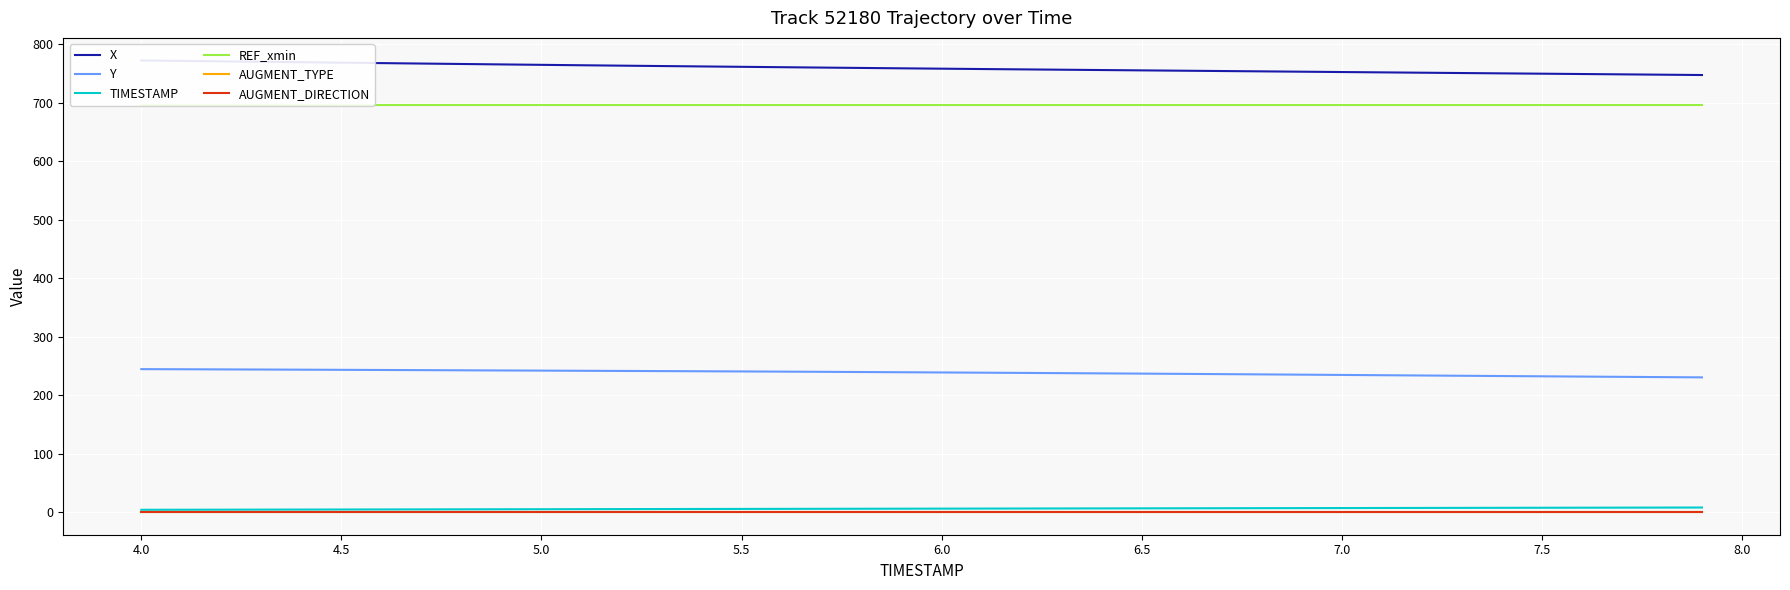

What is the maximum value for Y?

244.6